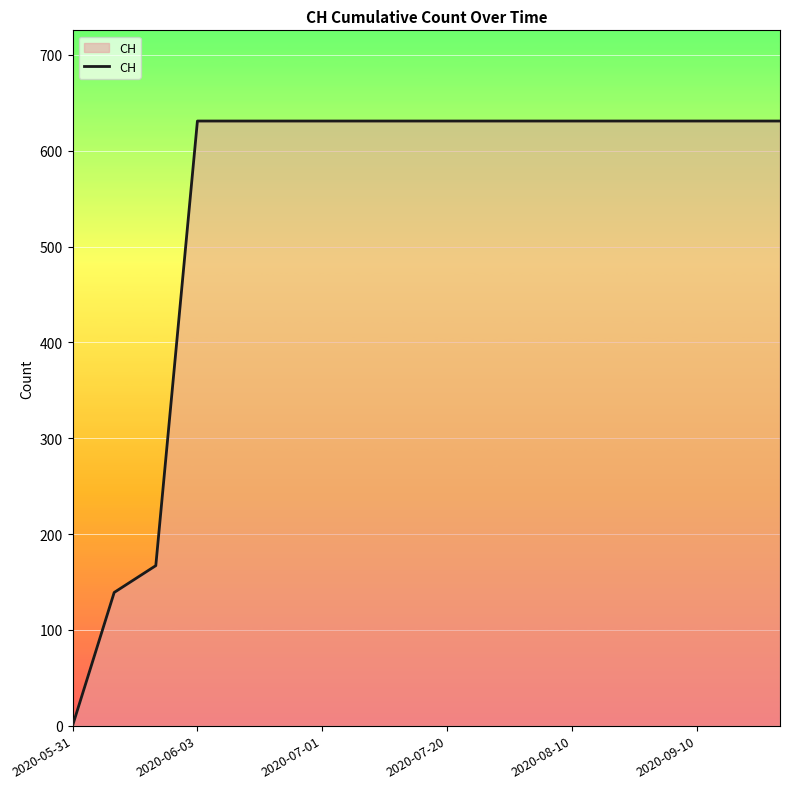

Does the chart have visible grid lines?

Yes